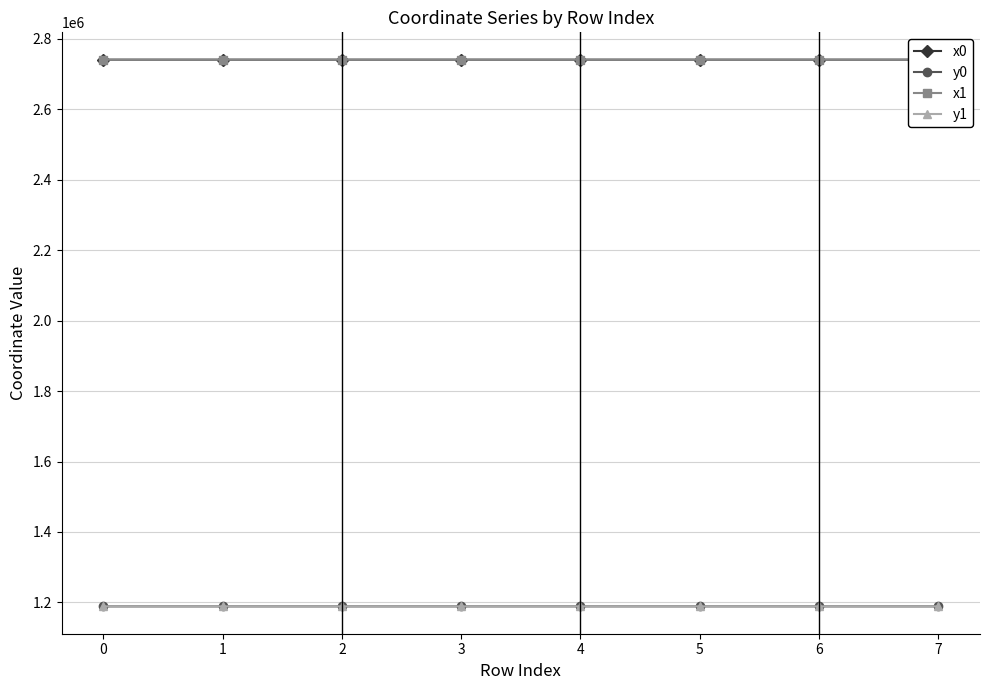

Where does the y1 series first go above 1188788?

2